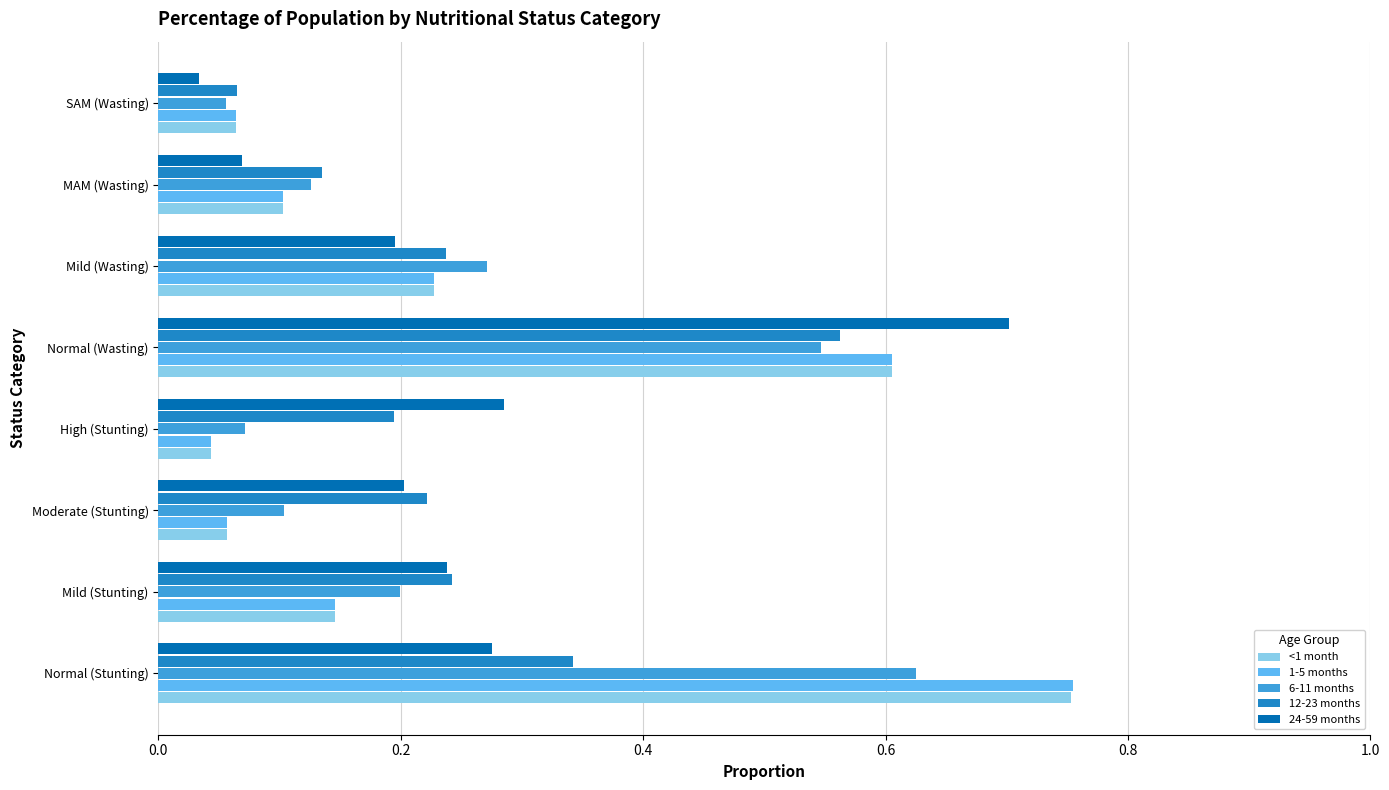

What is the difference between the maximum and second lowest values in the 1-5 months series?

0.7